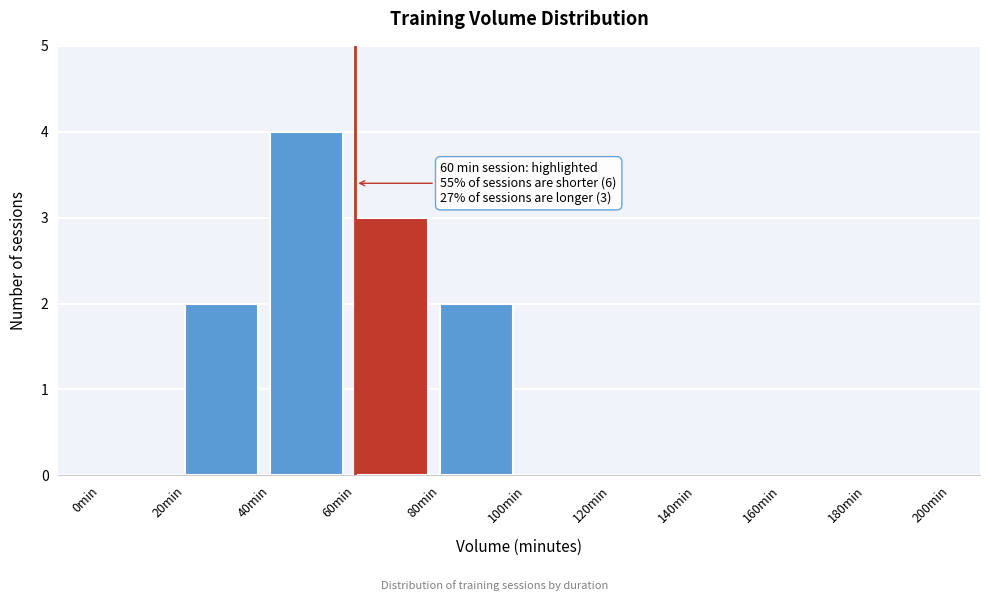

Over which range of the x-axis is the bar tallest?

40 to 60